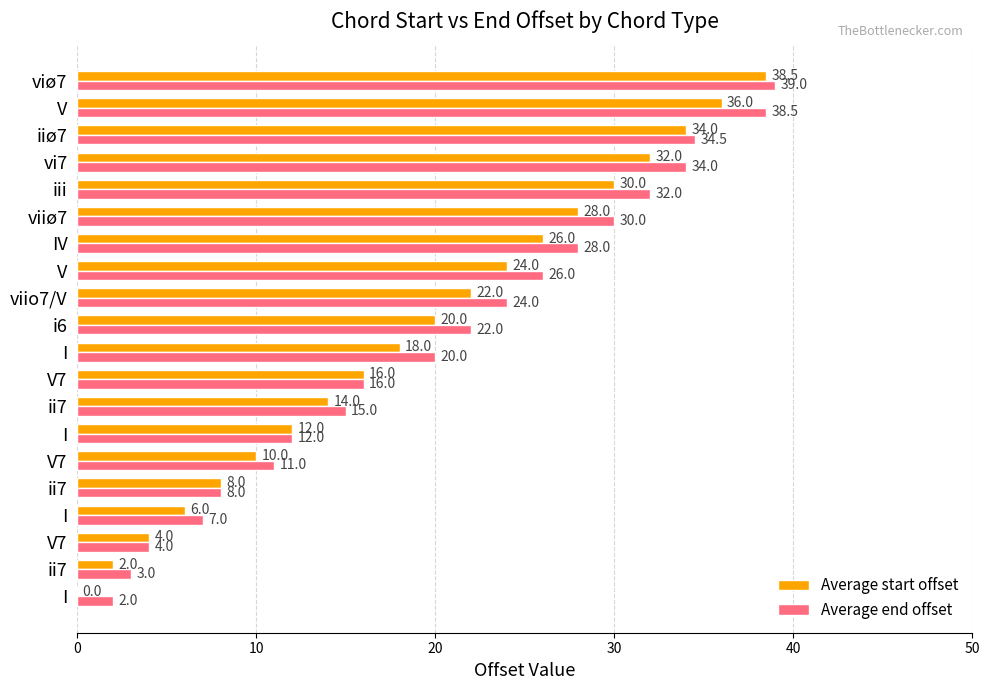

How many distinct data groups are displayed?

2